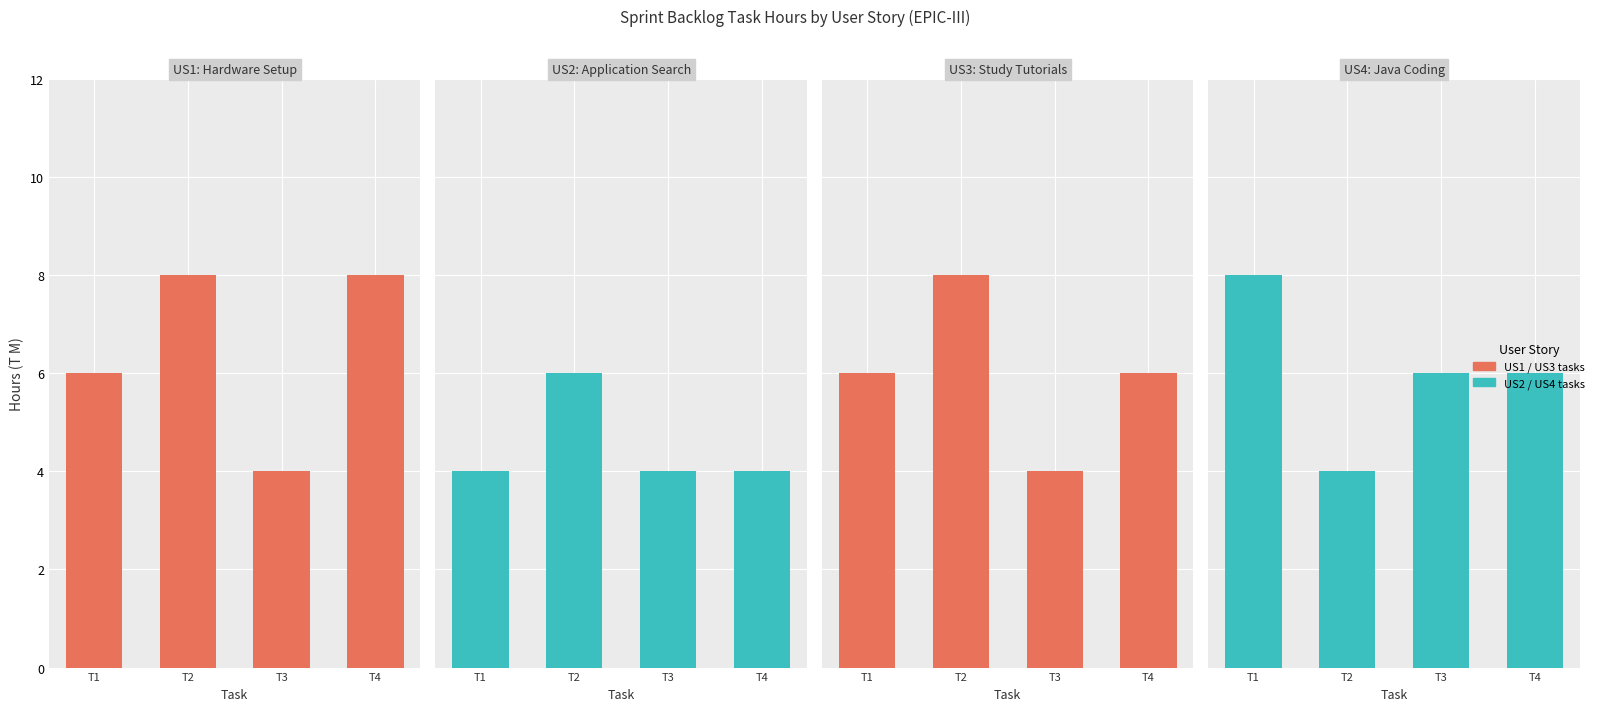

What is the difference between the highest and lowest values at T4?

4